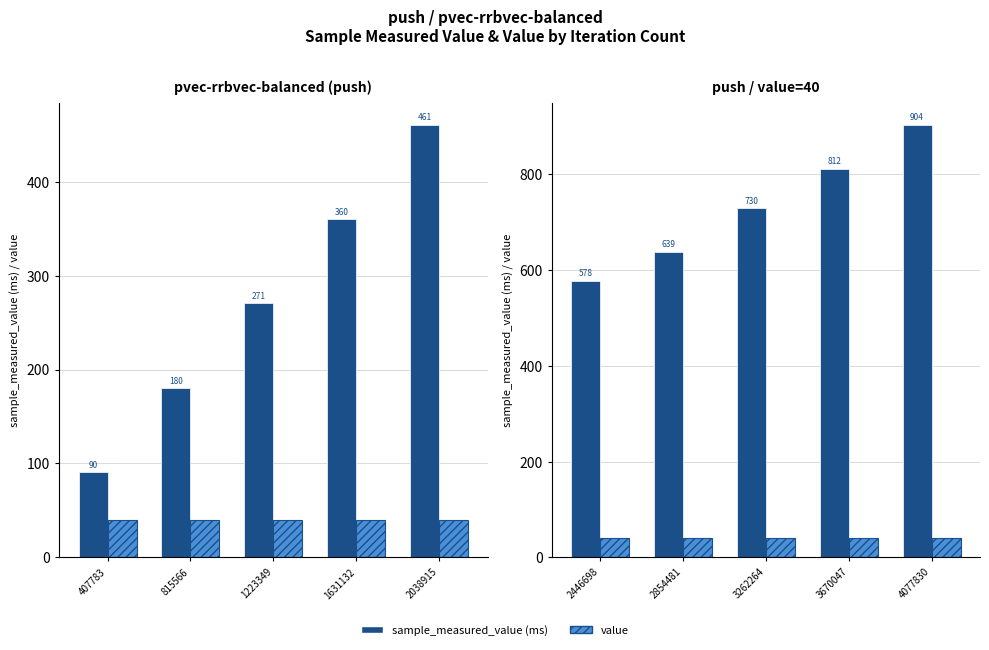

At how many categories does at least one series exceed 278?

5